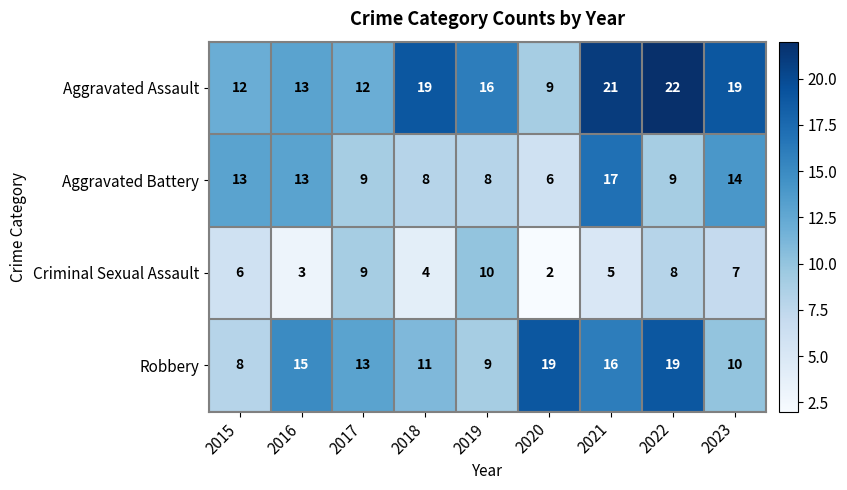

Which series has the largest range (max minus min)?

Aggravated Assault